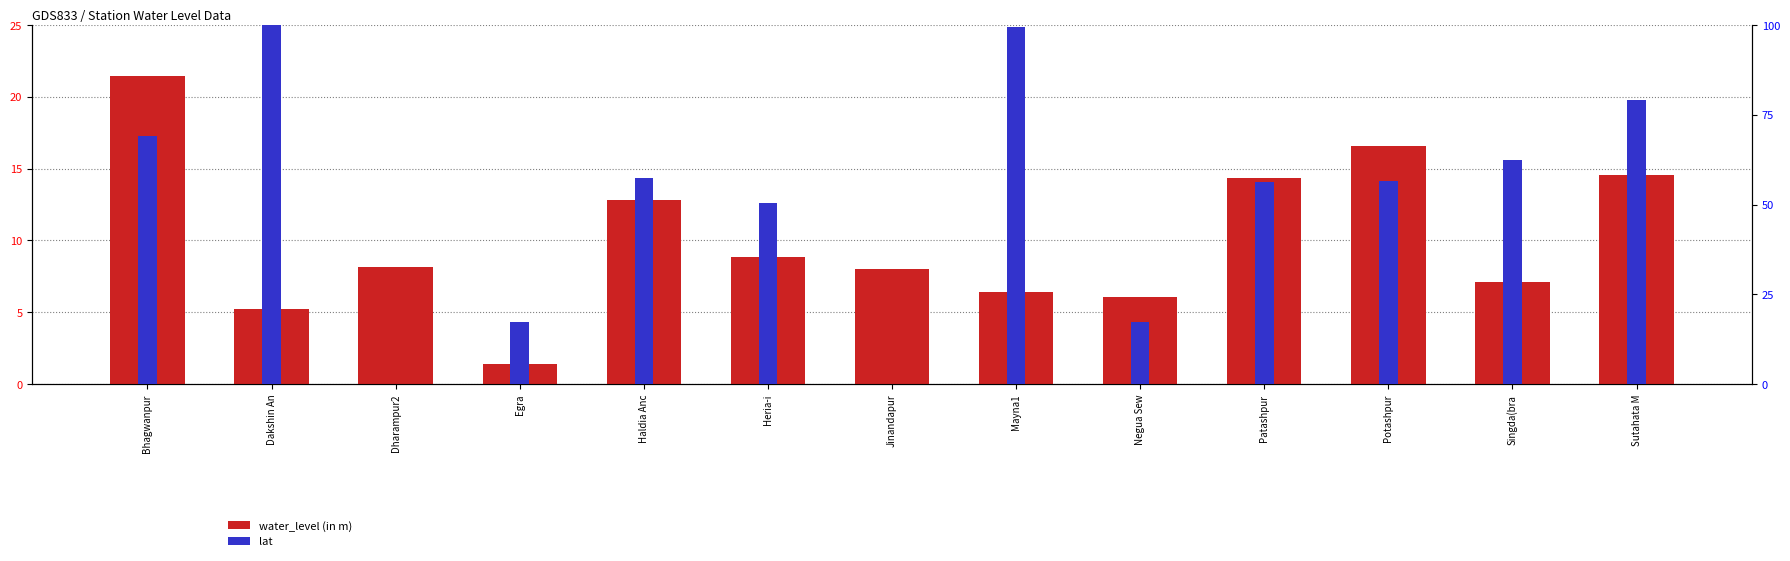

Where is lat nearest to the value 50?

Heria-i